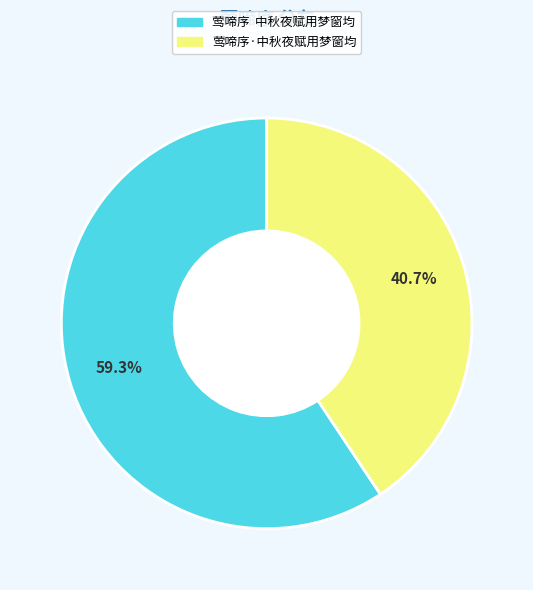

What portion of the pie excludes 莺啼序·中秋夜赋用梦窗均?

59.3%